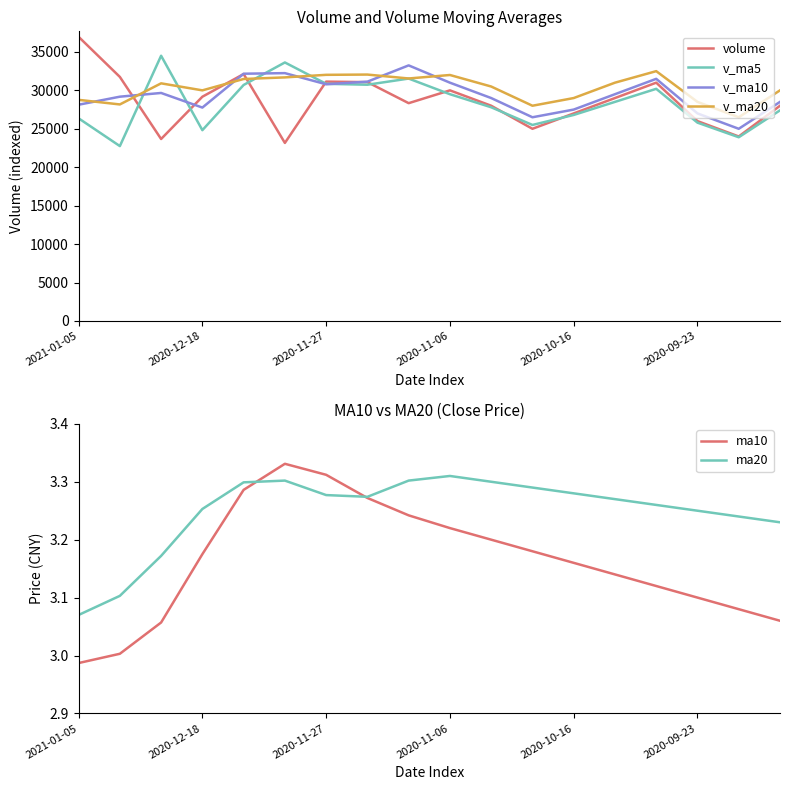

What is the minimum value for v_ma5?

22750.5